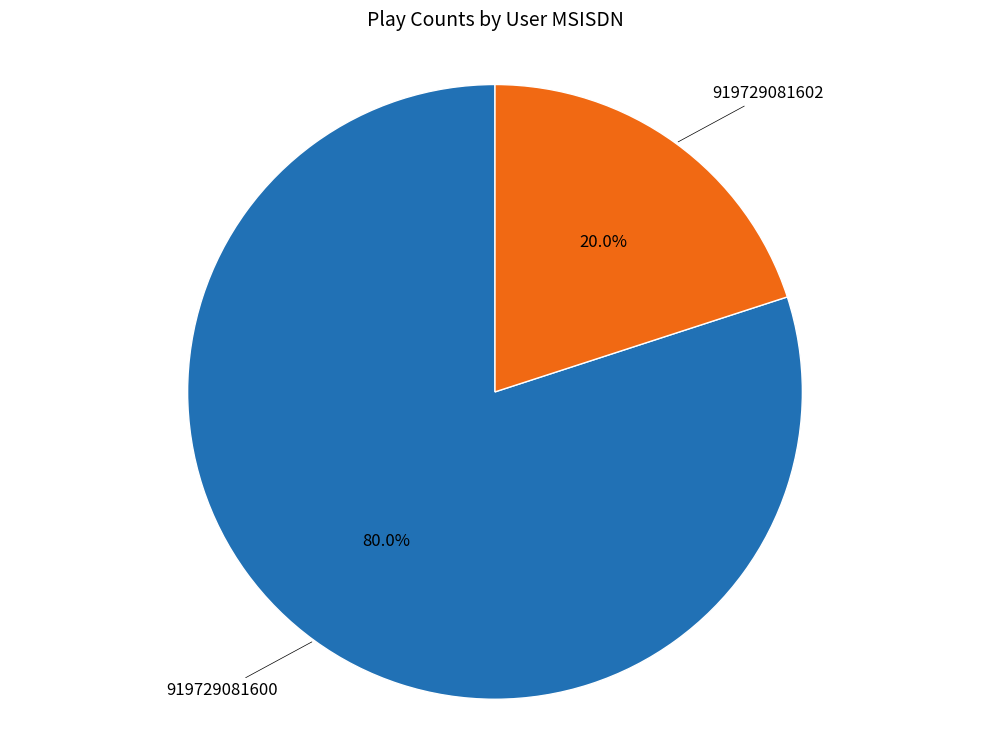

Count the number of slices in the pie.

2